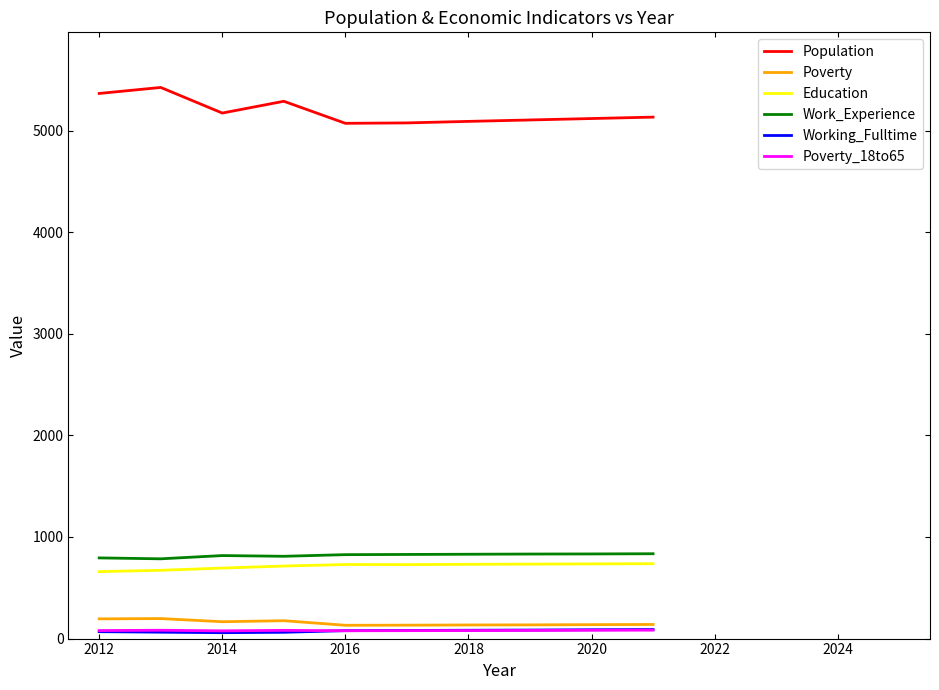

True or false: Population and Education cross at least once.

False